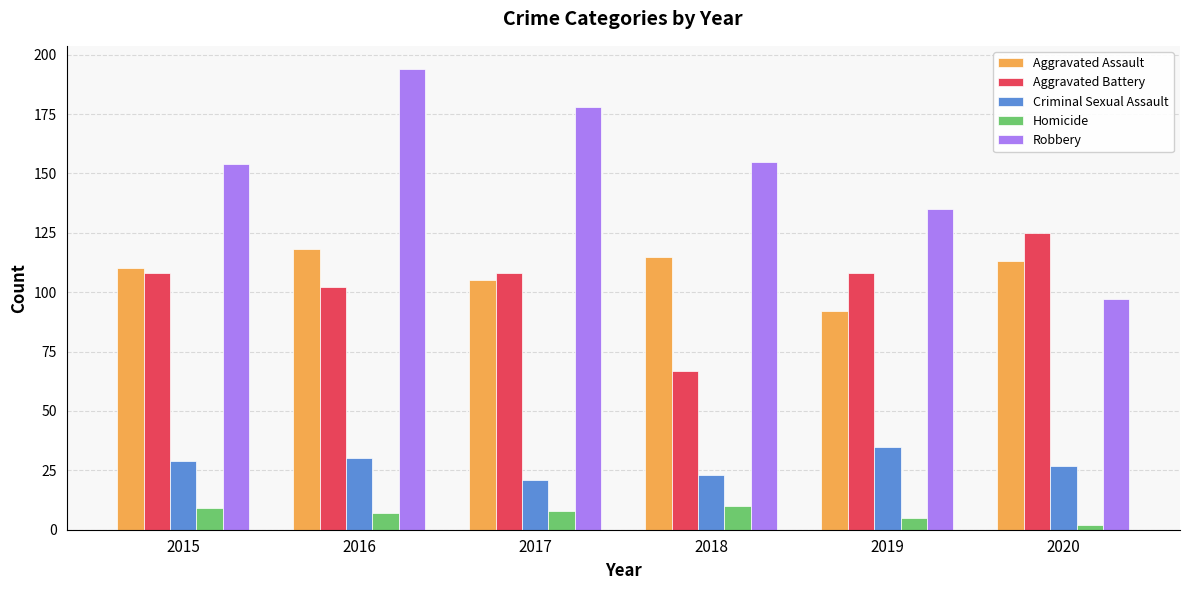

Reading right to left, list all the values displayed in this chart.

Aggravated Assault: 113	92	115	105	118	110
Aggravated Battery: 125	108	67	108	102	108
Criminal Sexual Assault: 27	35	23	21	30	29
Homicide: 2	5	10	8	7	9
Robbery: 97	135	155	178	194	154